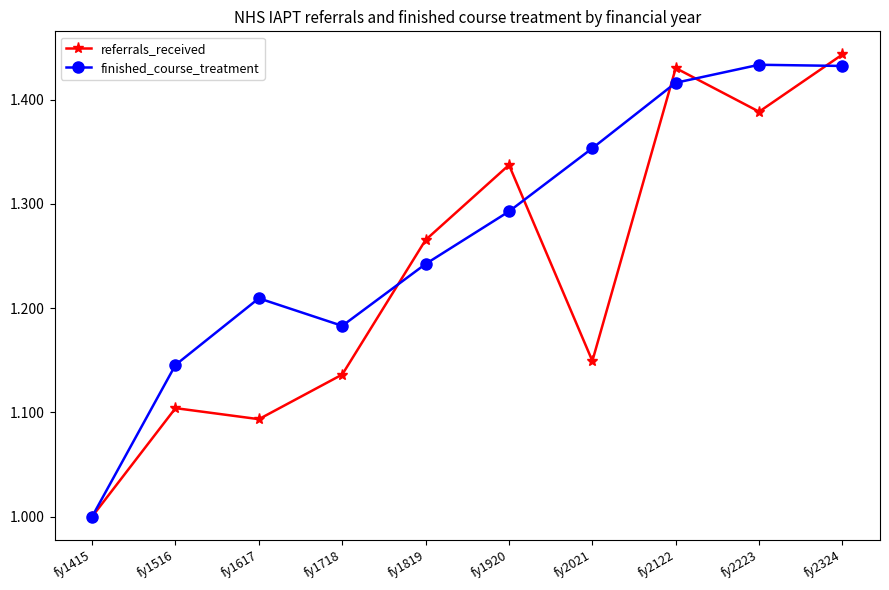

How many categories are shown in the chart?

10